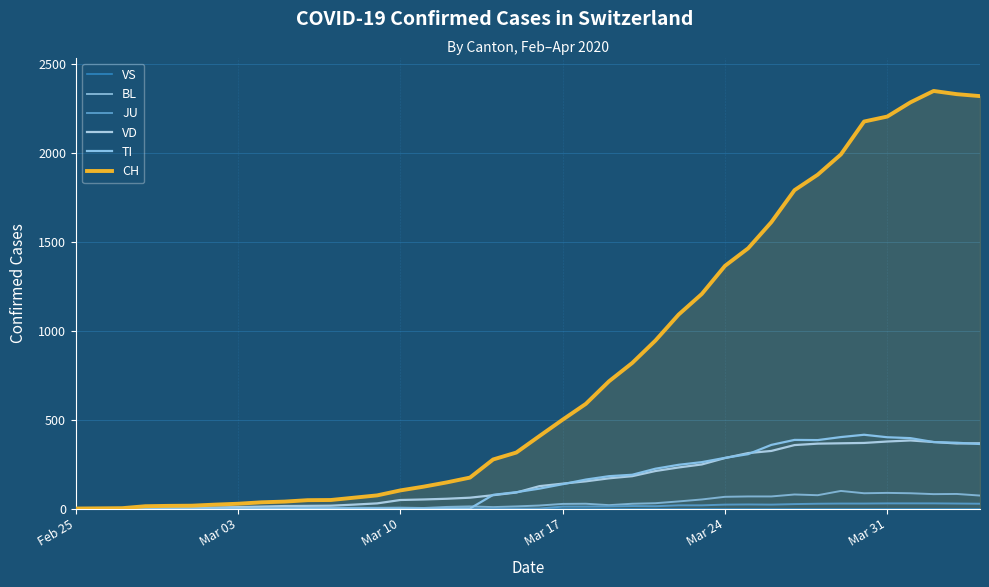

What is the maximum value shown in the chart?

2349